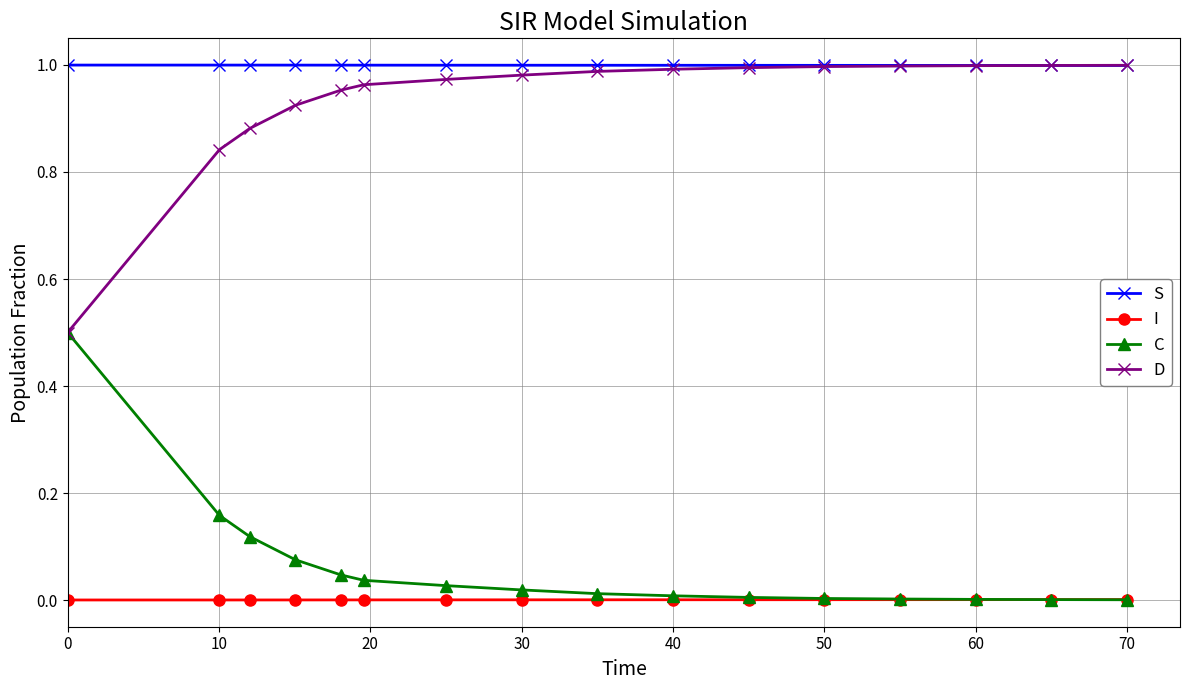

What are all the series names shown in the legend?

S, I, C, D